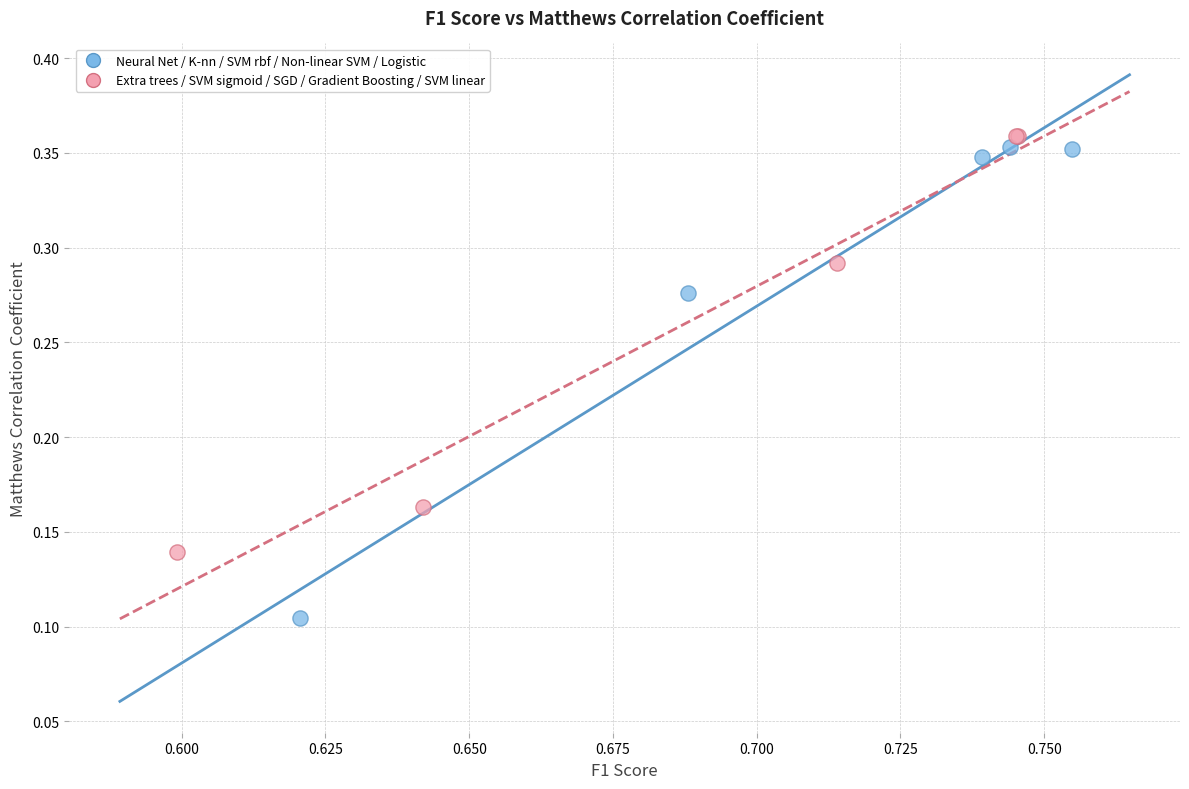

Which series reaches the minimum Y coordinate?

Neural Net / K-nn / SVM rbf / Non-linear SVM / Logistic